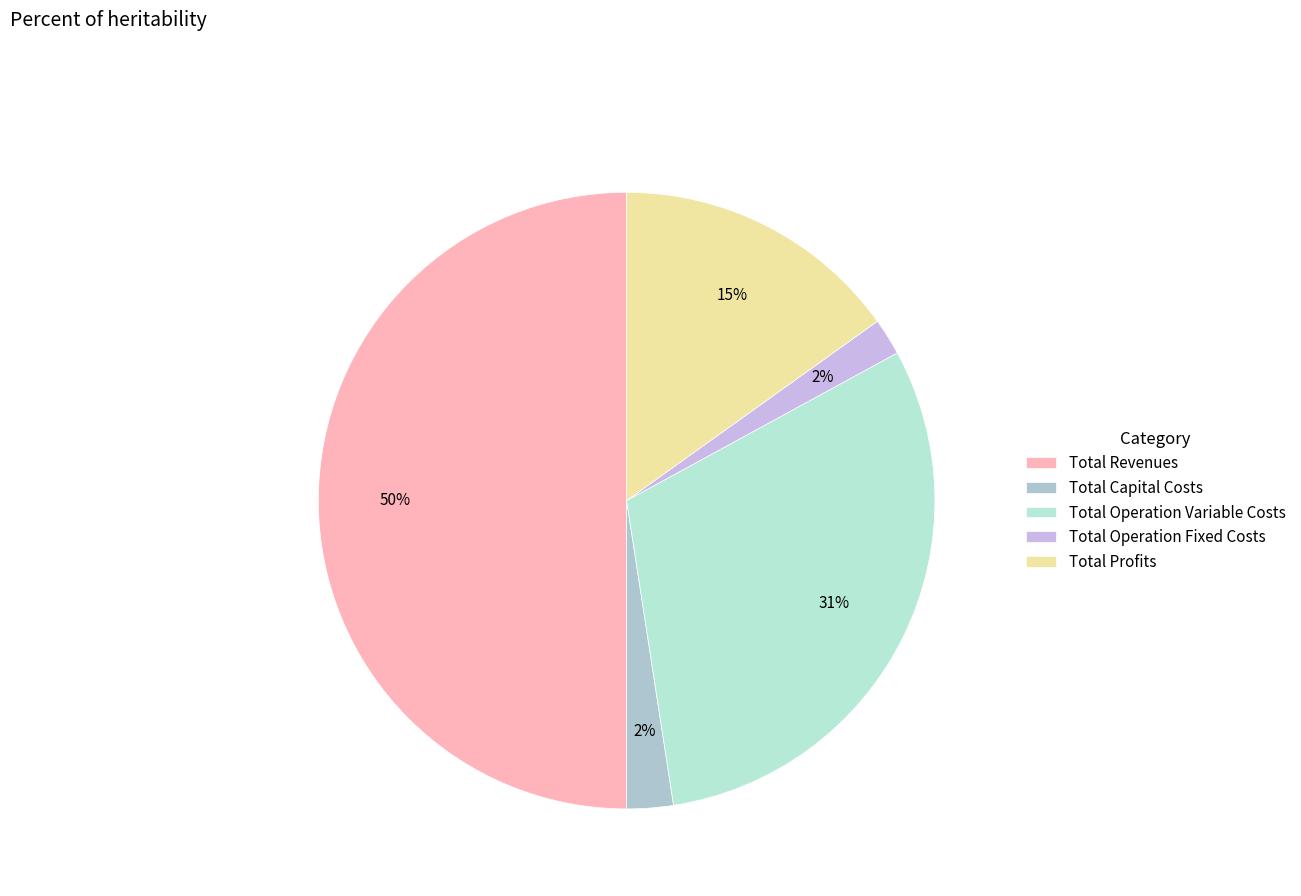

How many segments does this pie chart have?

5